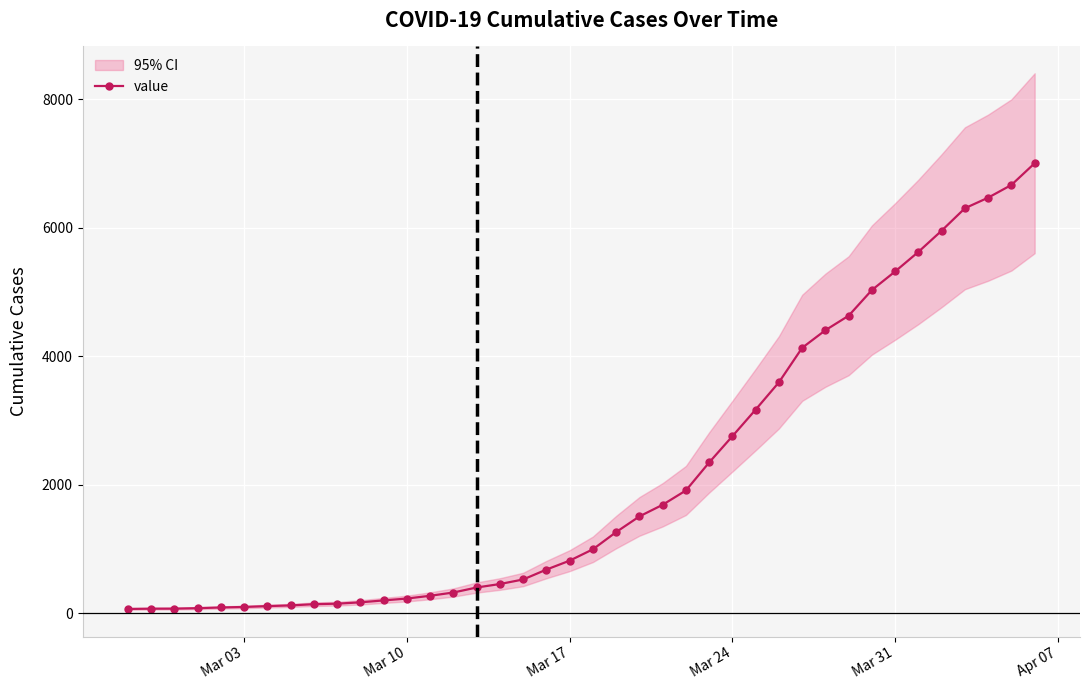

How many data points in value are less than 993?

20